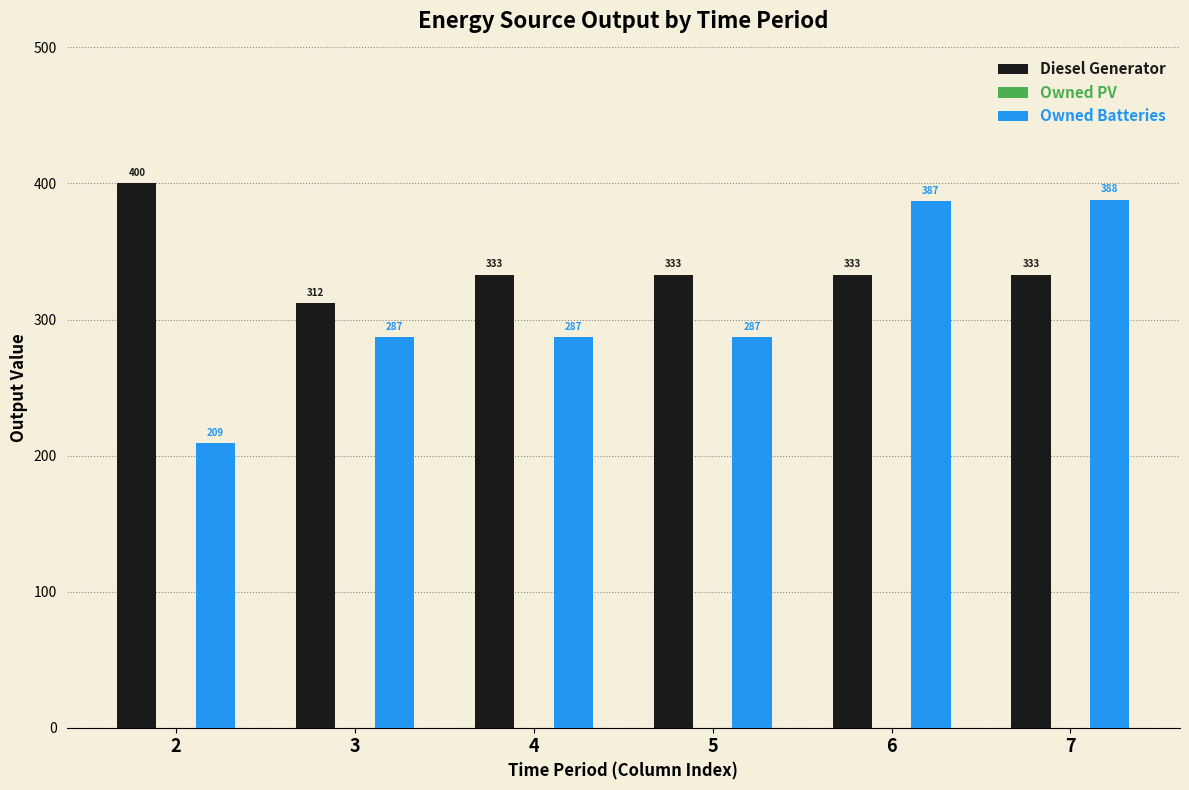

True or false: Diesel Generator has a value of 333 at 4.

True